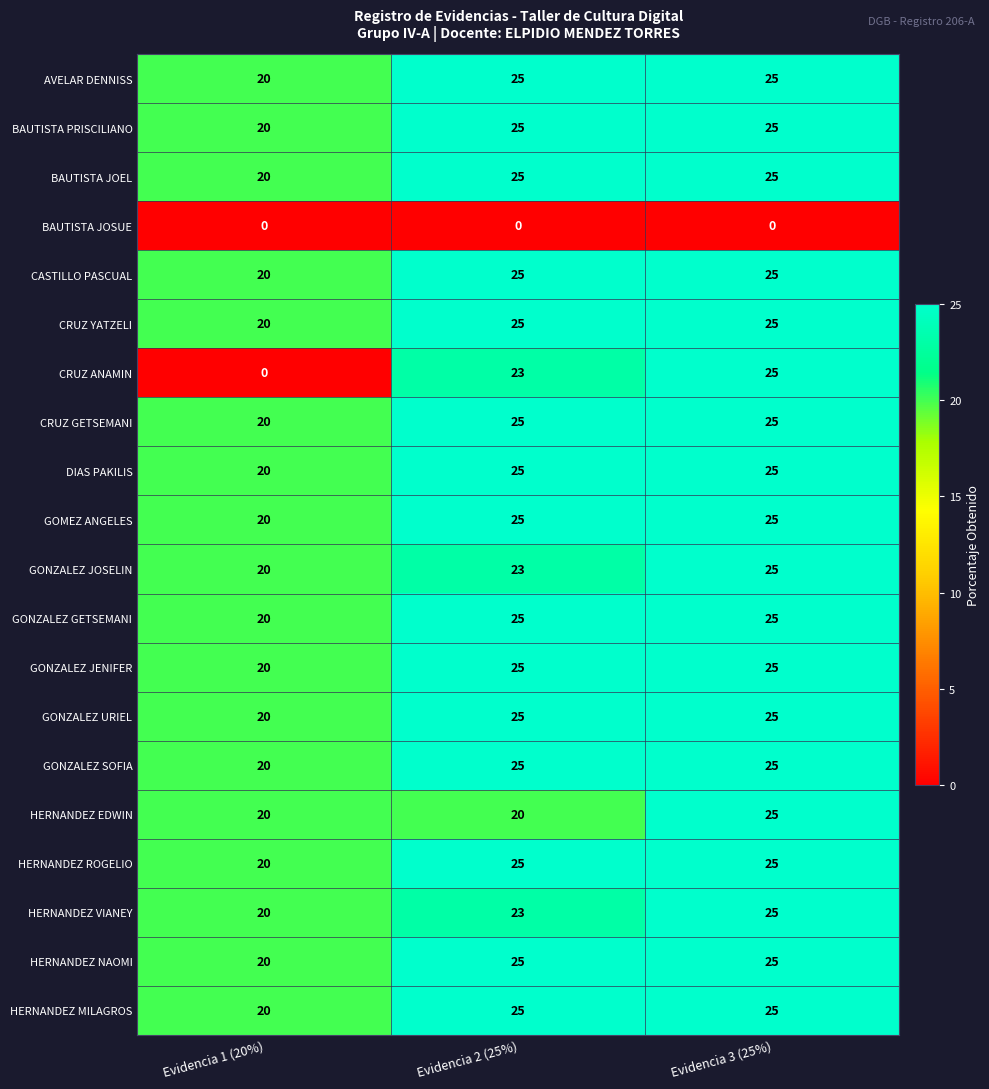

The value of GONZALEZ GETSEMANI at Evidencia 1 (20%) is 5. True or false?

False